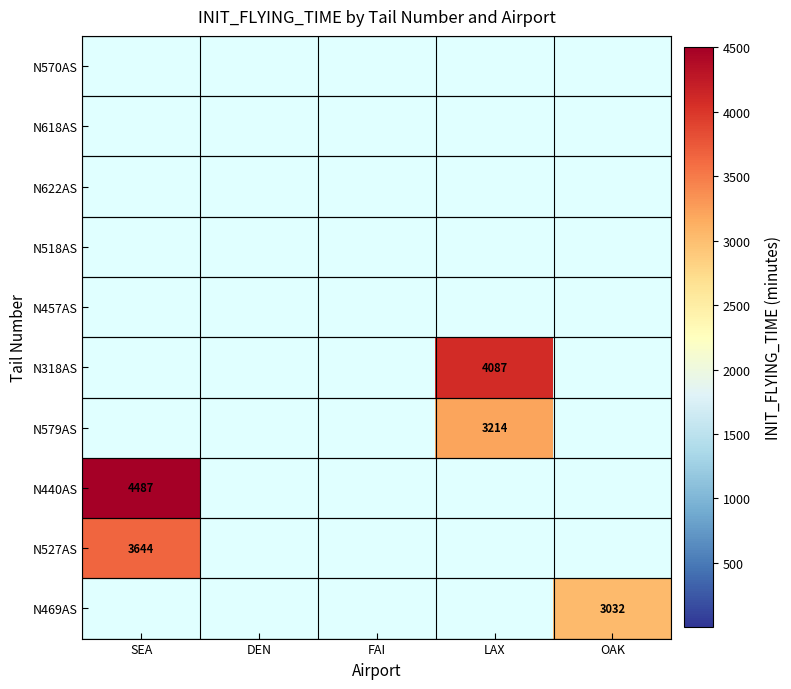

The value of N318AS at LAX is 886.9. True or false?

False